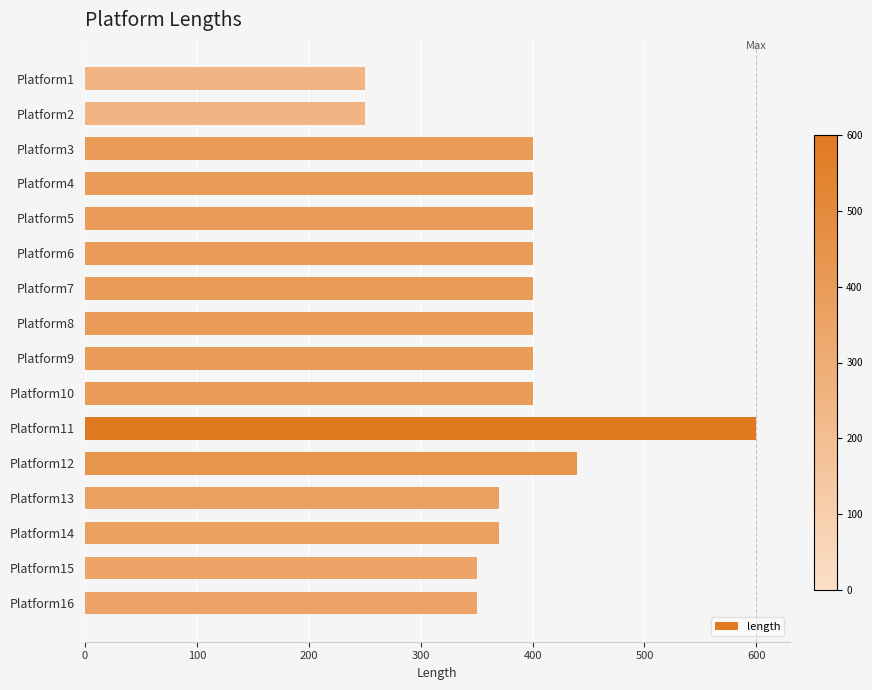

What is the greatest value displayed?

600